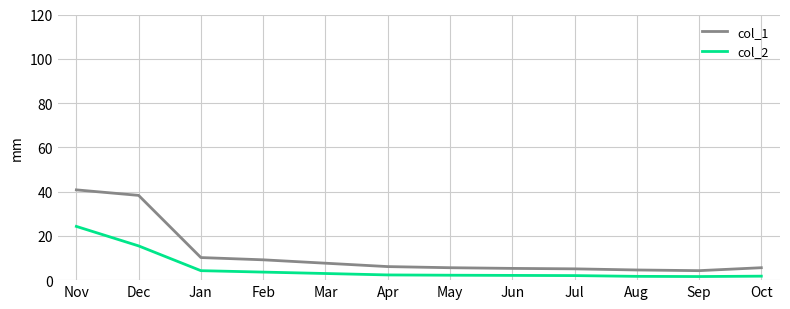

What are all the series names shown in the legend?

col_1, col_2